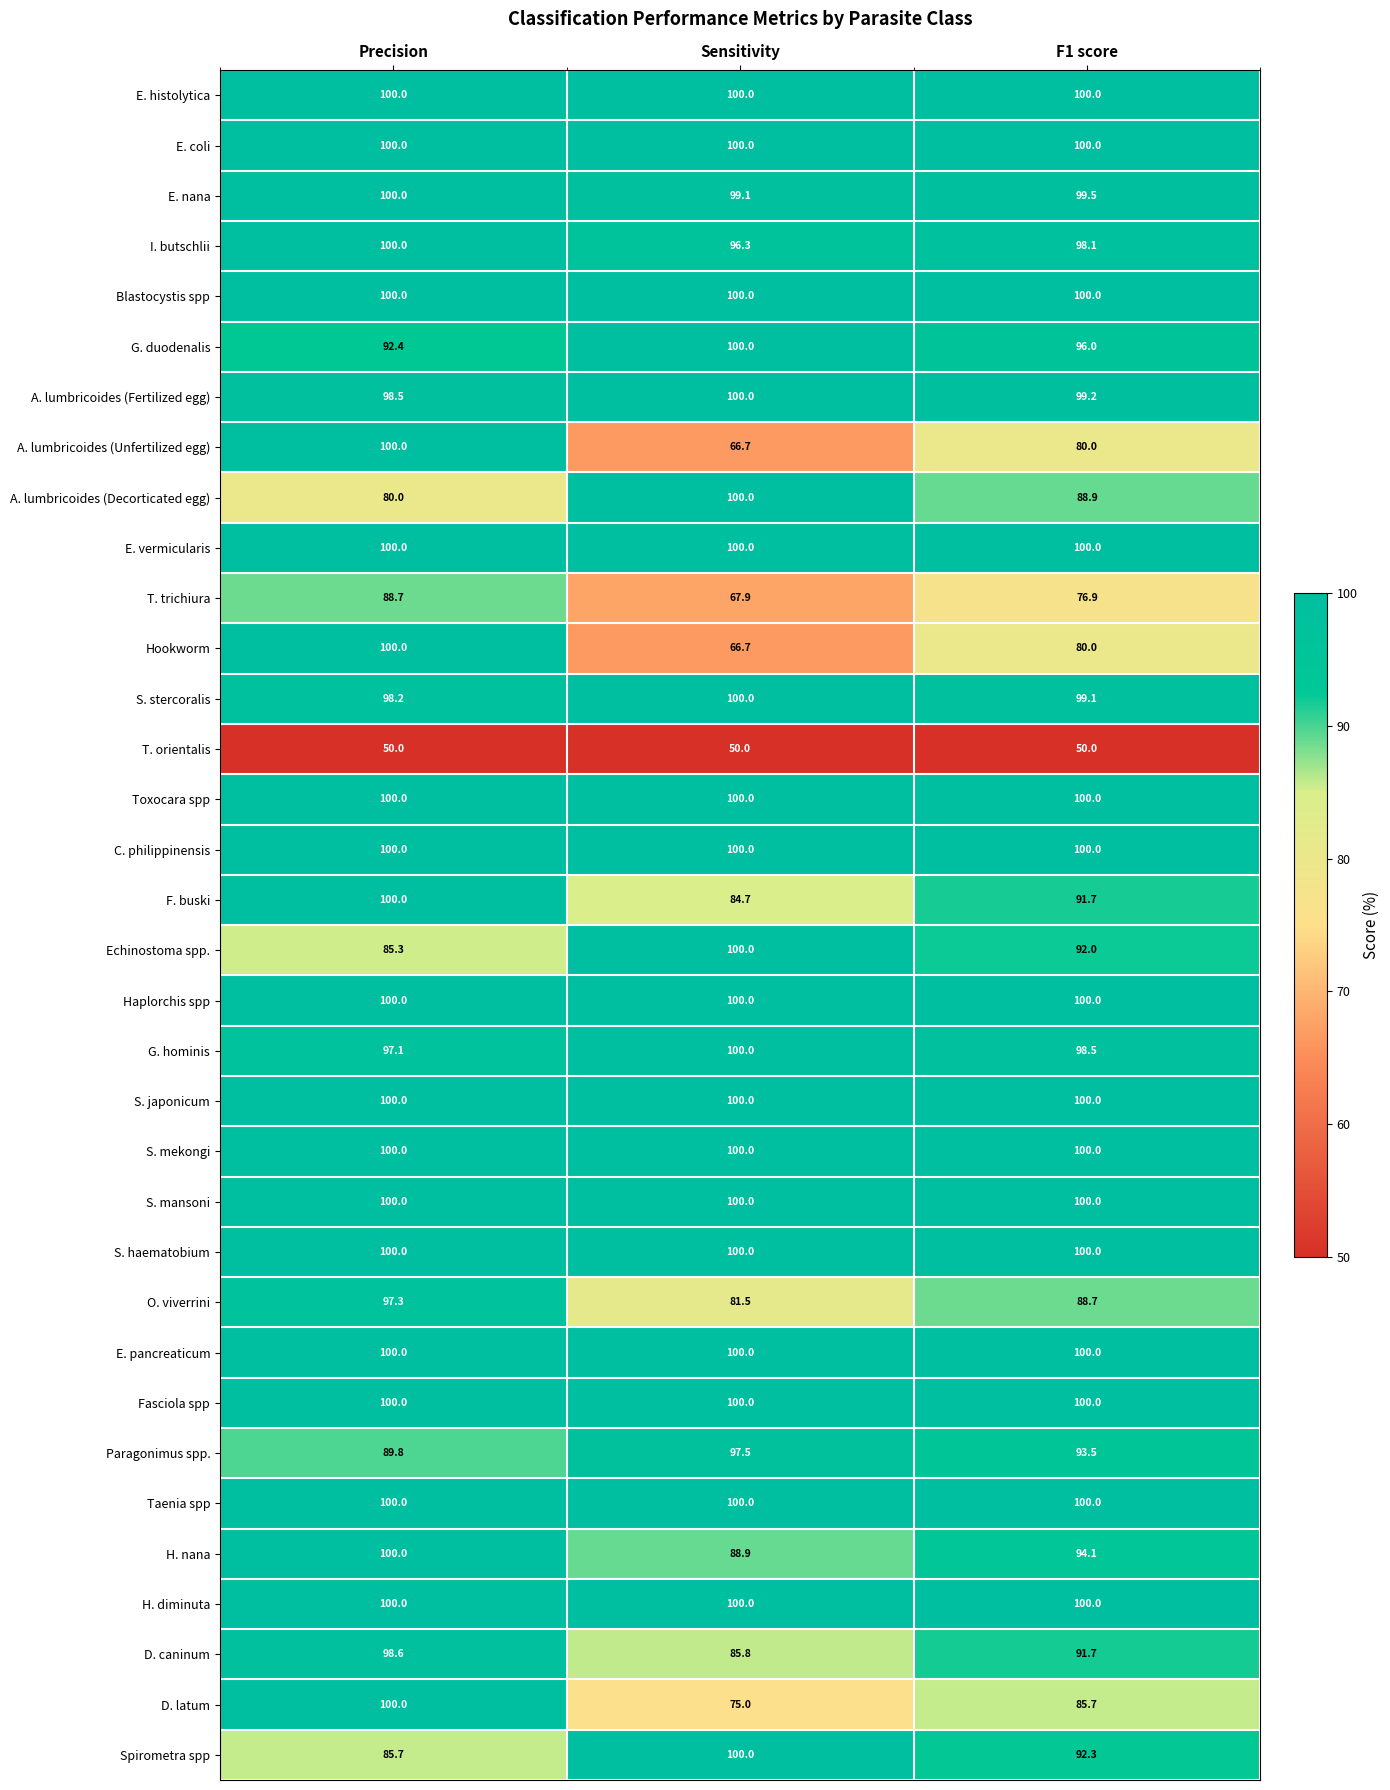

What is the minimum value shown in the chart?

50.0